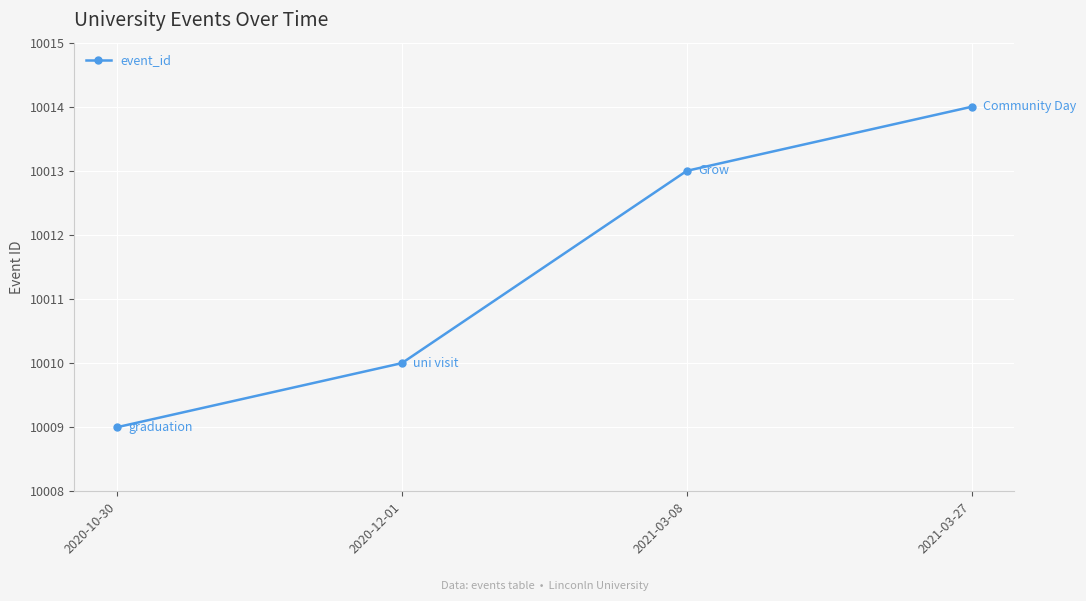

What is the value of the 1st point from the left?

10009